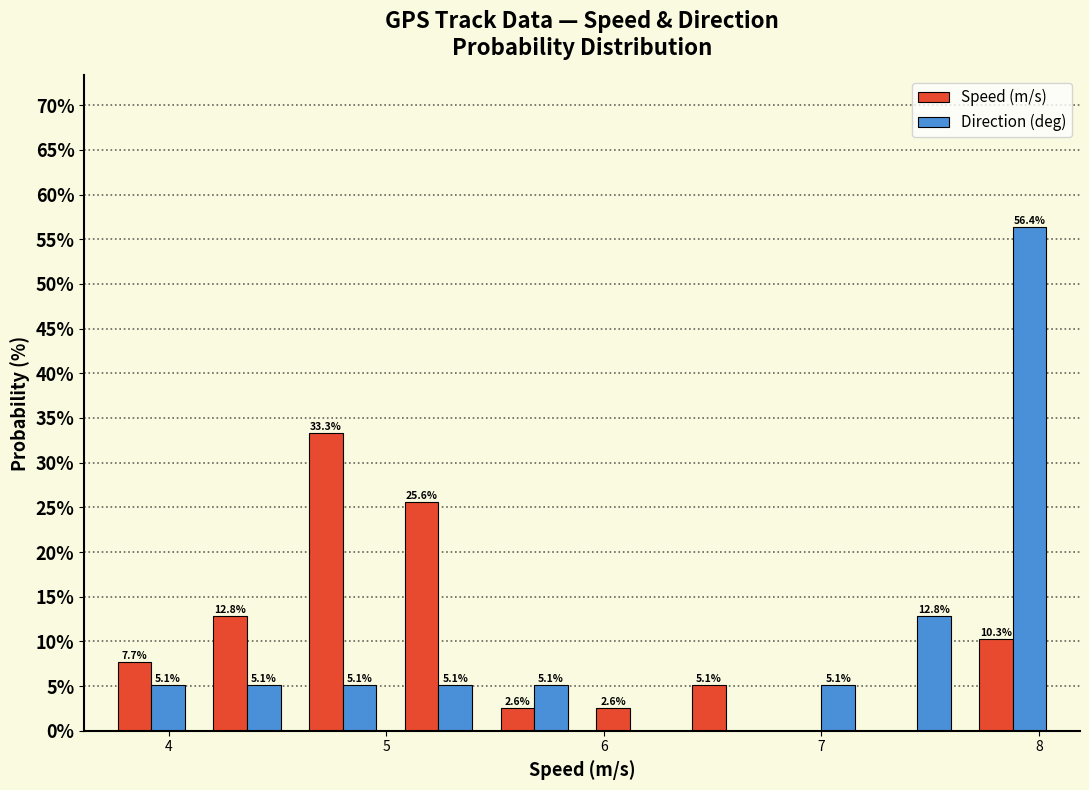

In the Direction (deg) series, which range on the x-axis has the tallest bar?

7.66 to 8.10